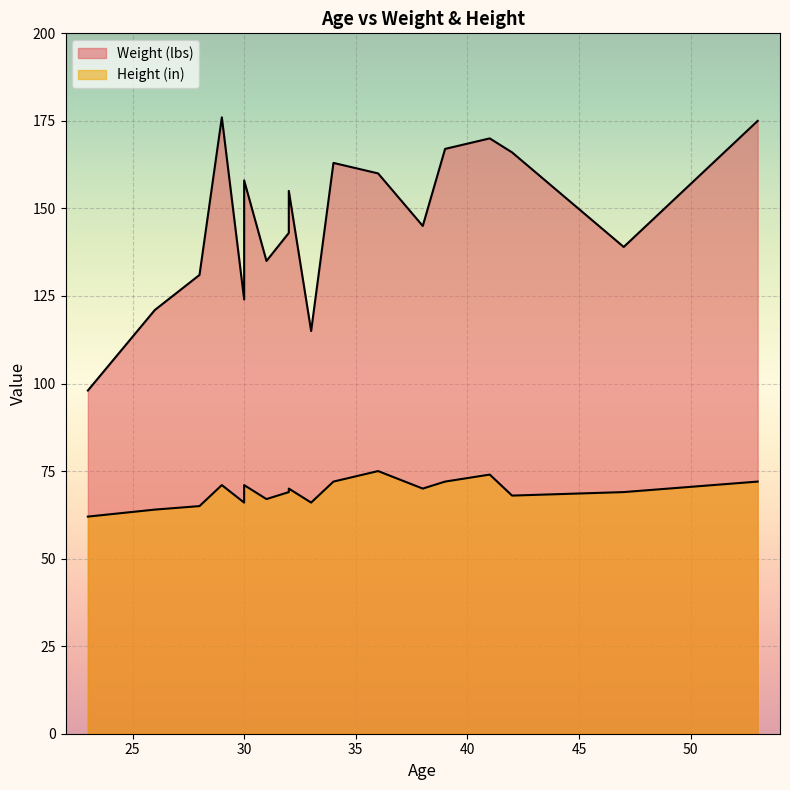

List the labels in order of Height (in) value, smallest first.

23, 26, 28, 30, 33, 31, 42, 32, 47, 32, 38, 30, 29, 39, 53, 34, 41, 36